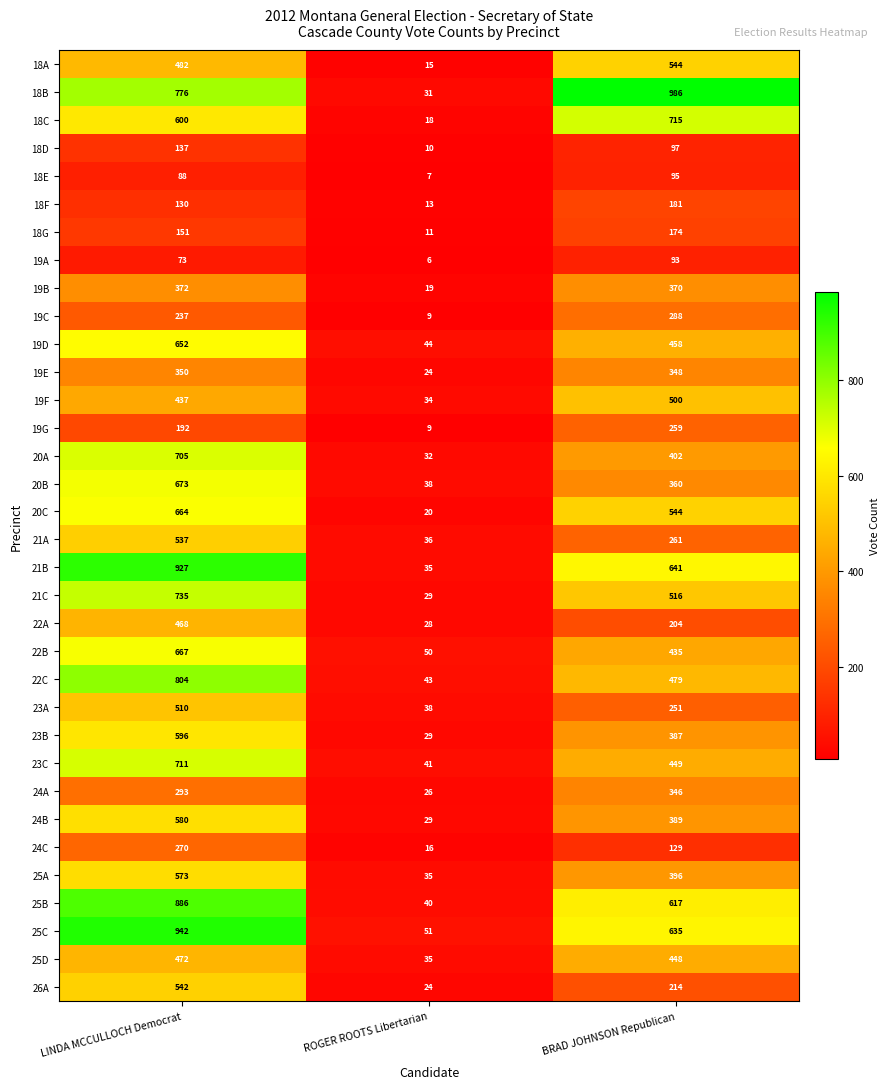

What is the smallest value displayed?

6